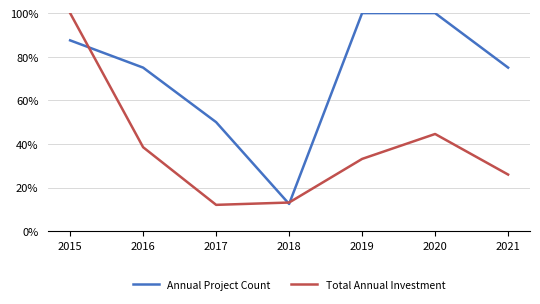

Which series has the largest range (max minus min)?

Total Annual Investment